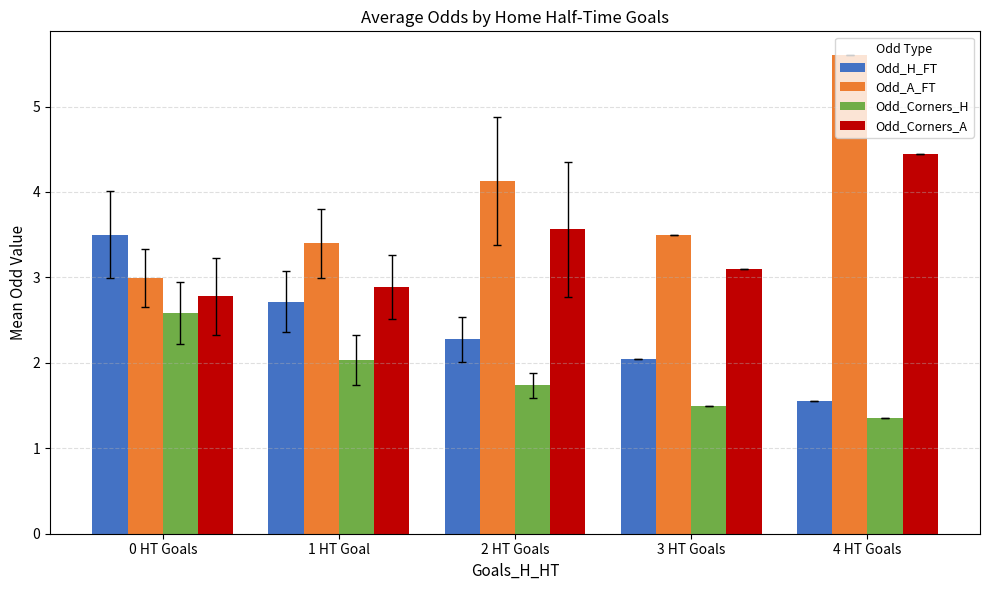

Which series has the largest total across all categories?

Odd_A_FT